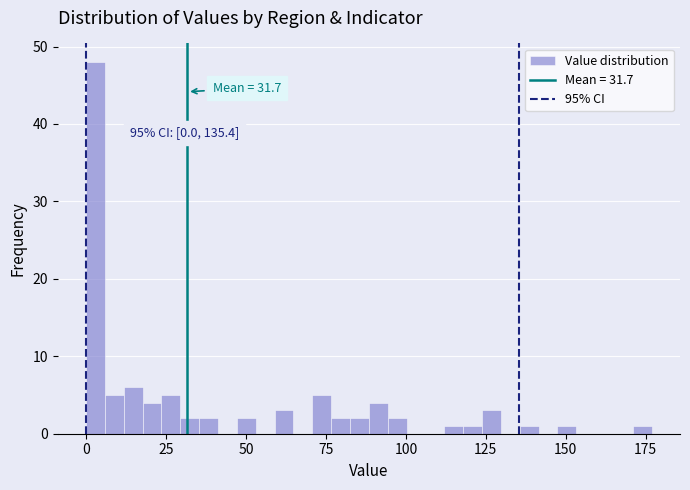

Read against the x-axis, roughly where is the centre of the tallest bar?

5